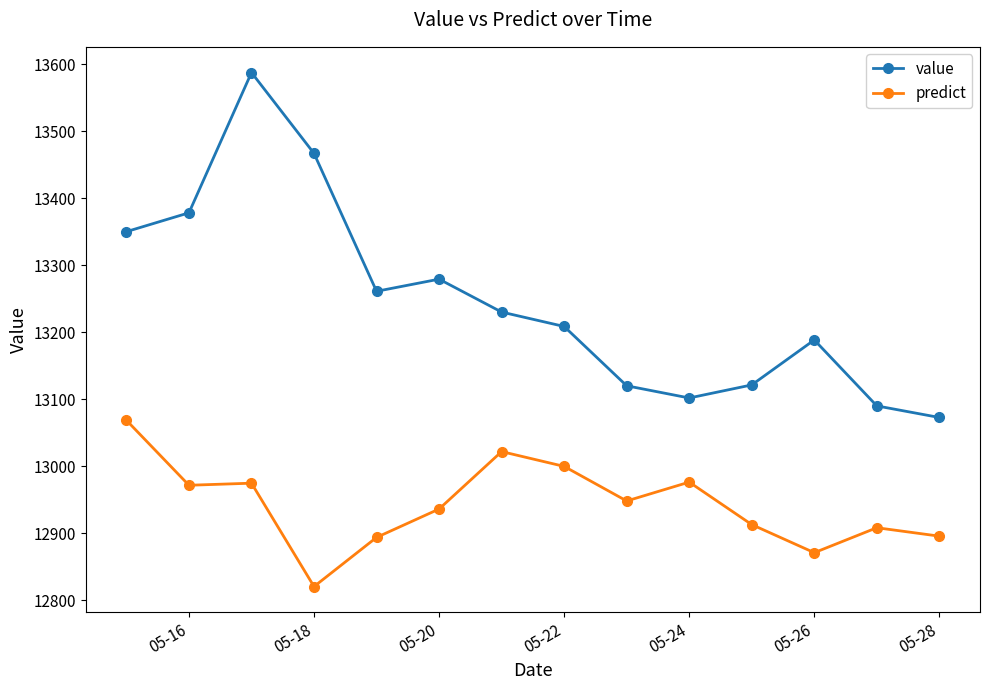

How many values in the value series are below 13230?

7